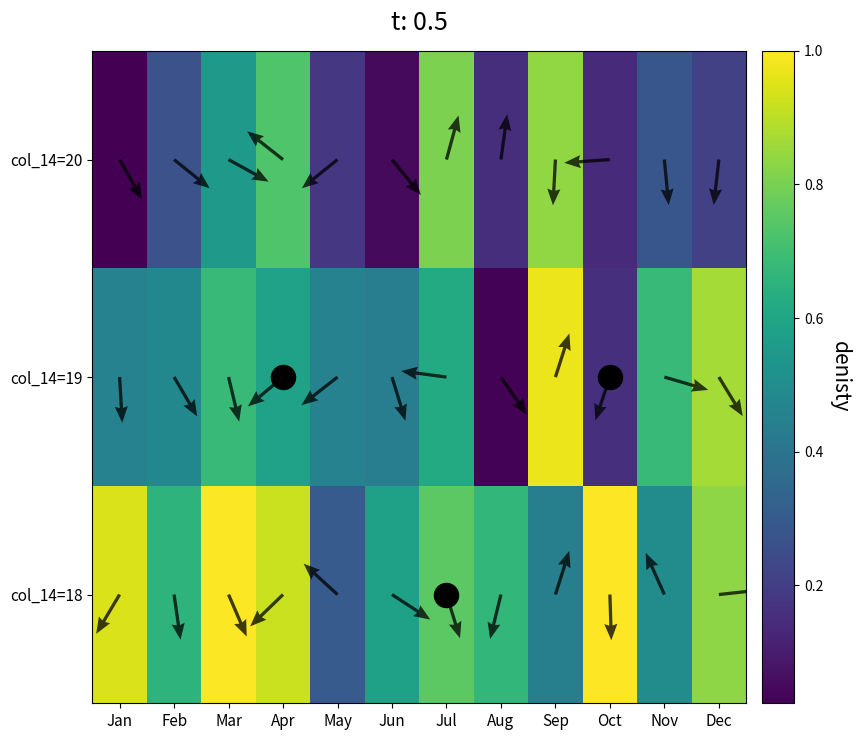

What is the total value across all series at Feb?

1.4